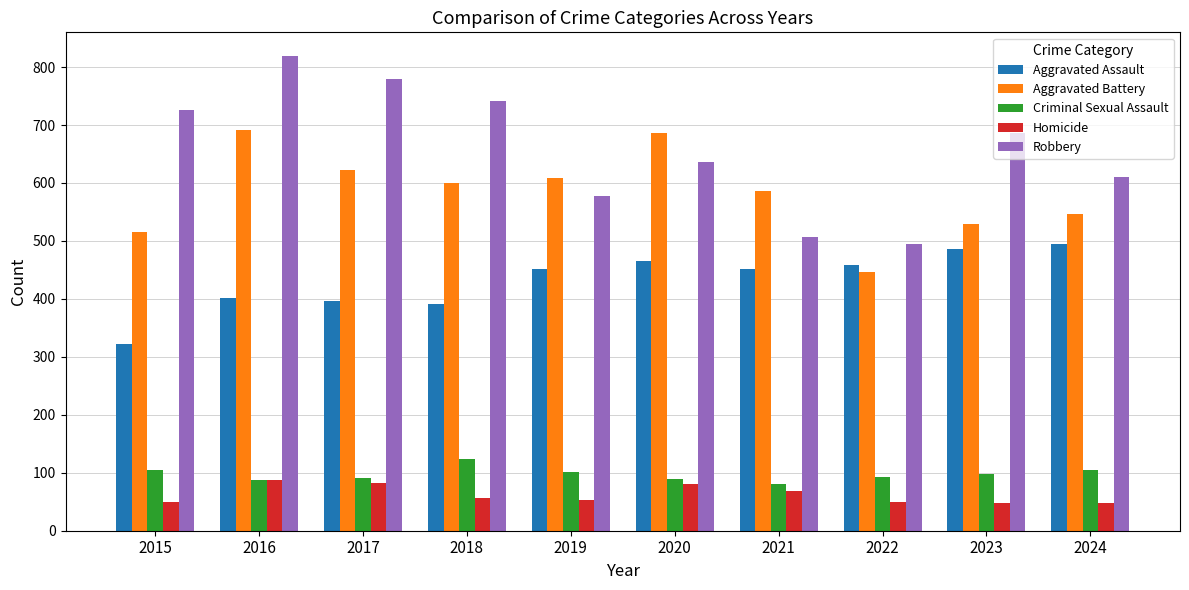

True or false: Aggravated Assault has a value of 452 at 2019.

True